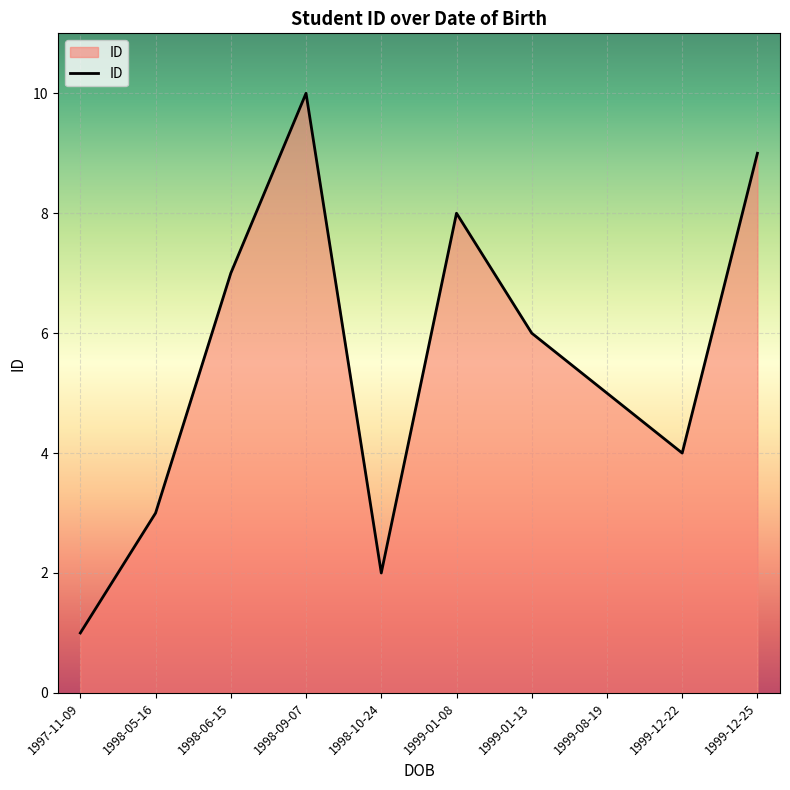

What is the smallest value displayed?

1